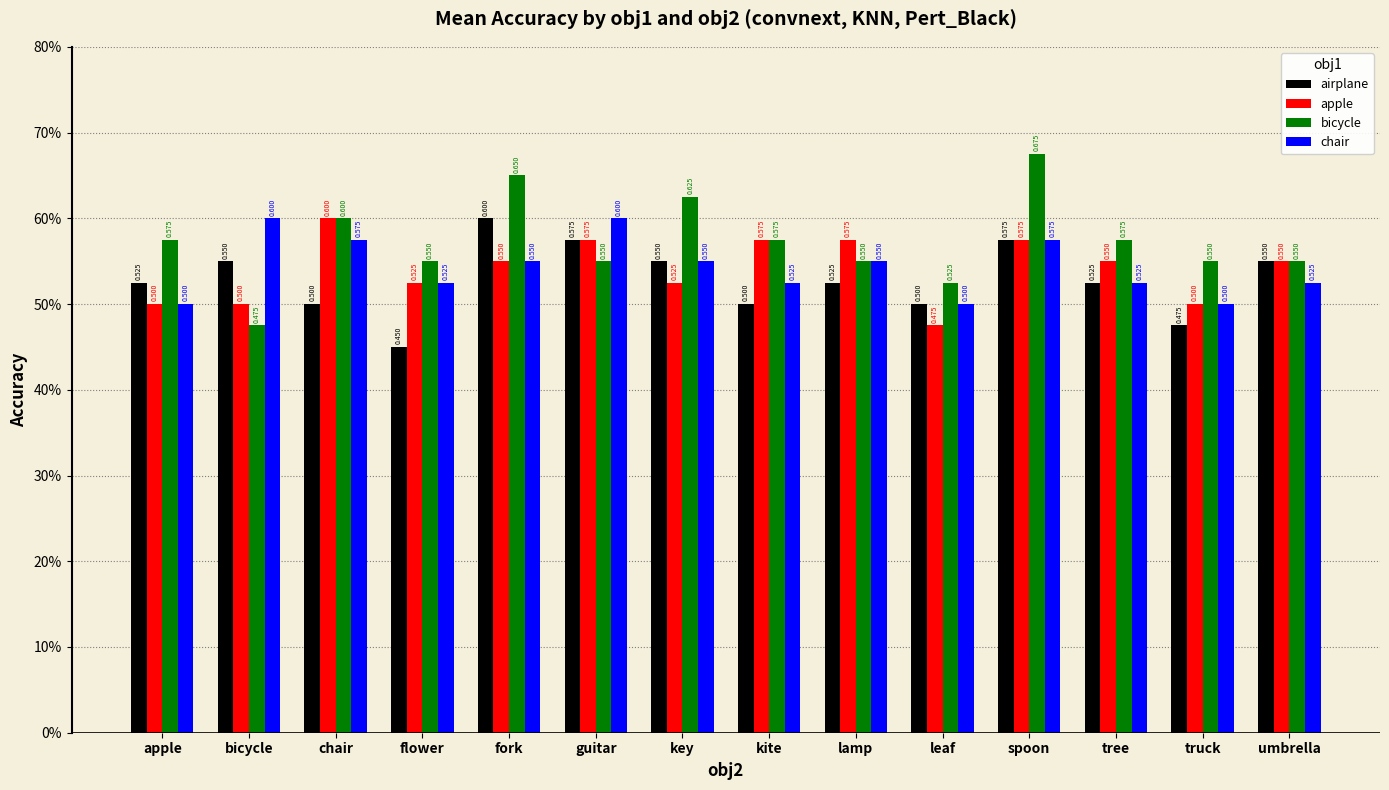

The value of bicycle at bicycle is 0.3. True or false?

False